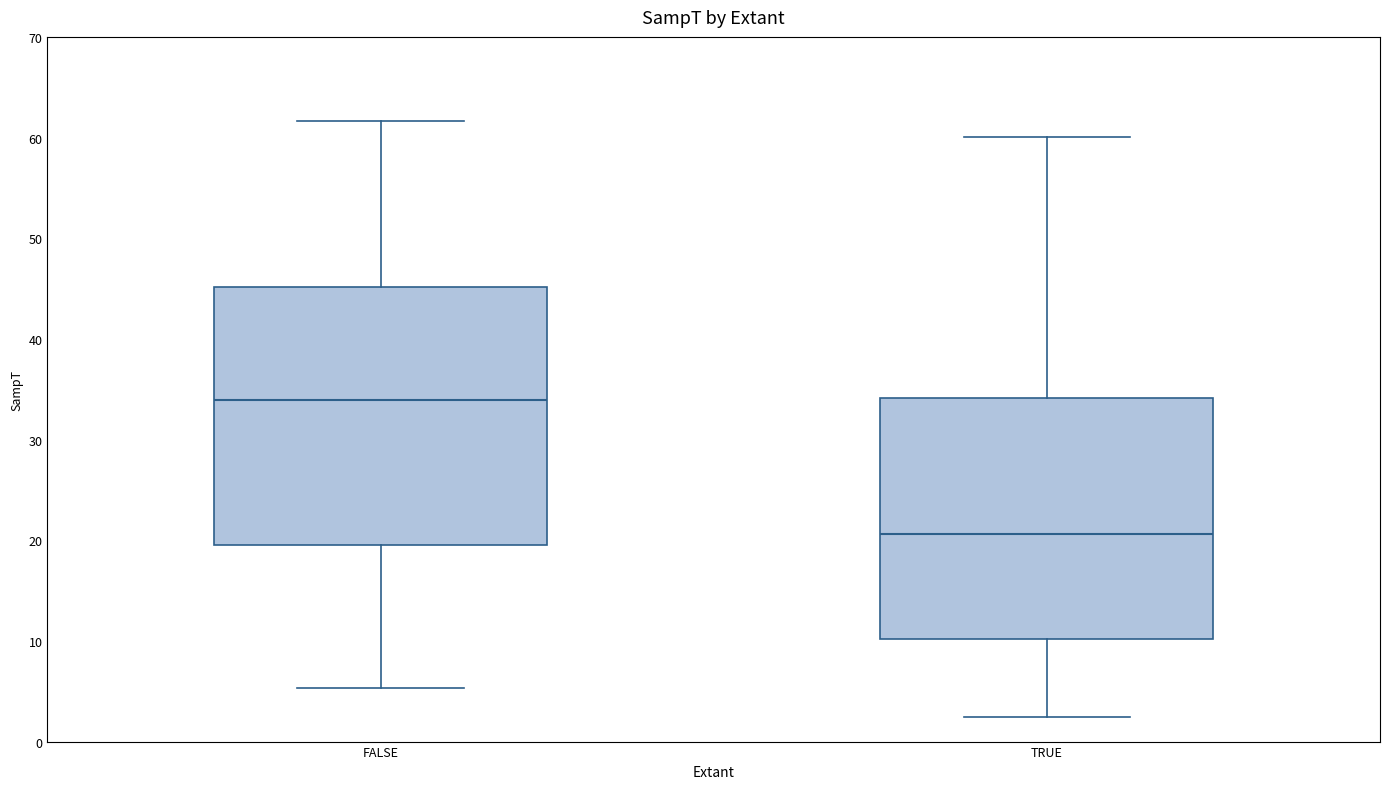

Where does the median line of the box for TRUE sit on the y-axis? The values are not printed on the chart, so give them approximately, as read against the axis.

21